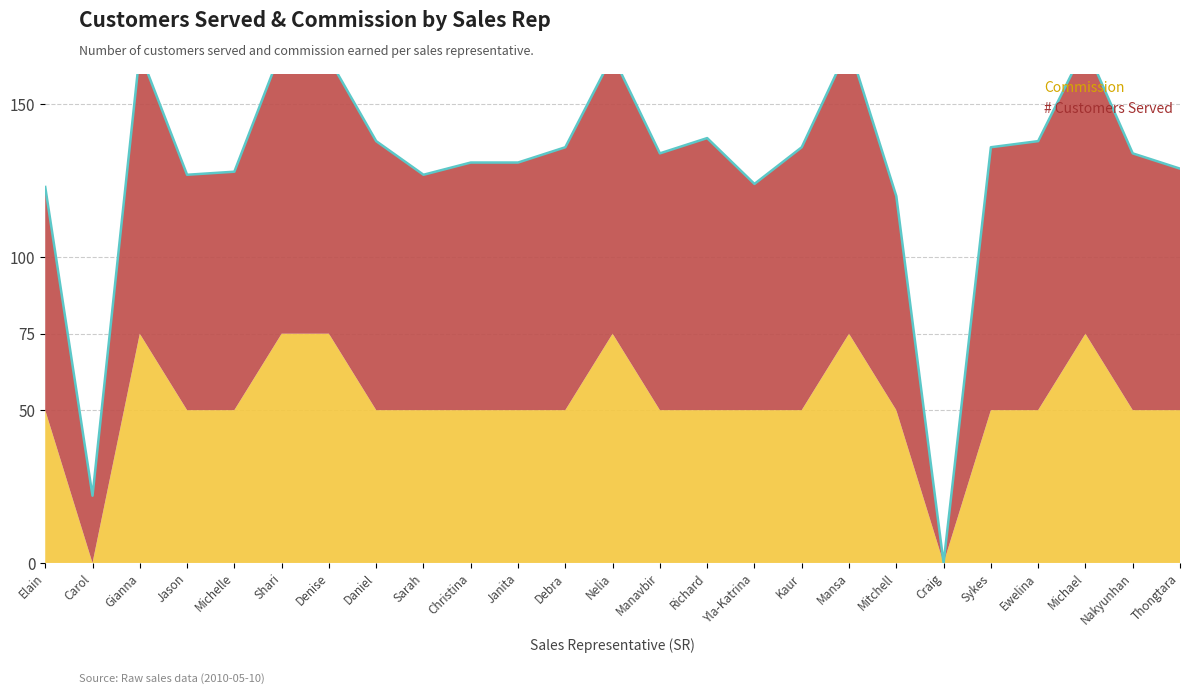

How many series are shown in this chart?

2